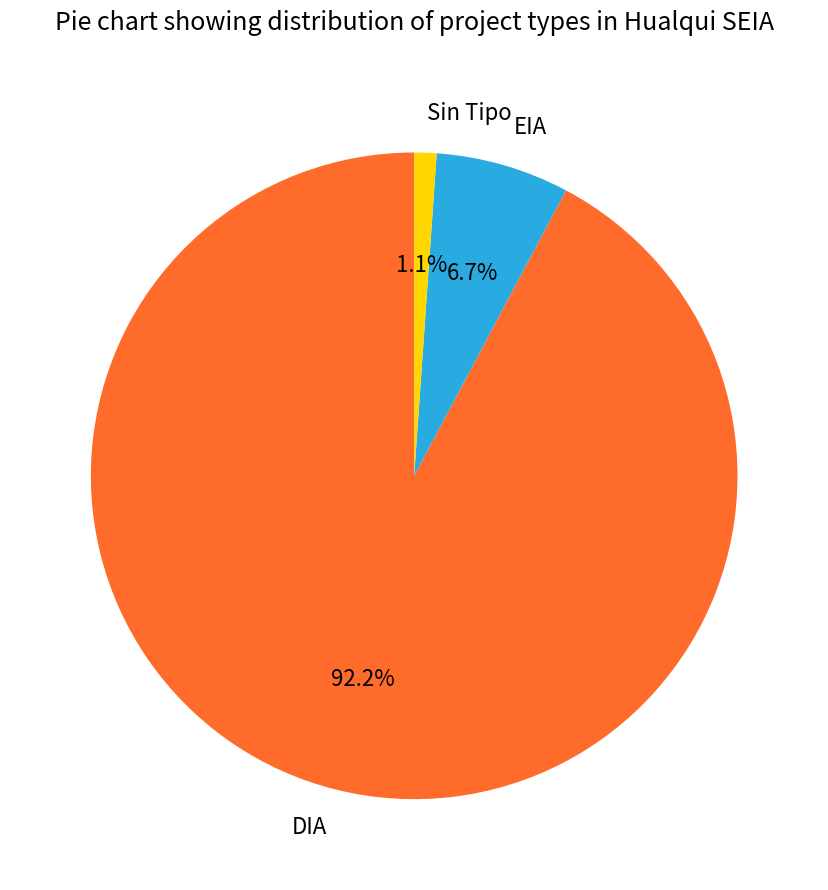

Which category has the biggest portion of the pie?

DIA